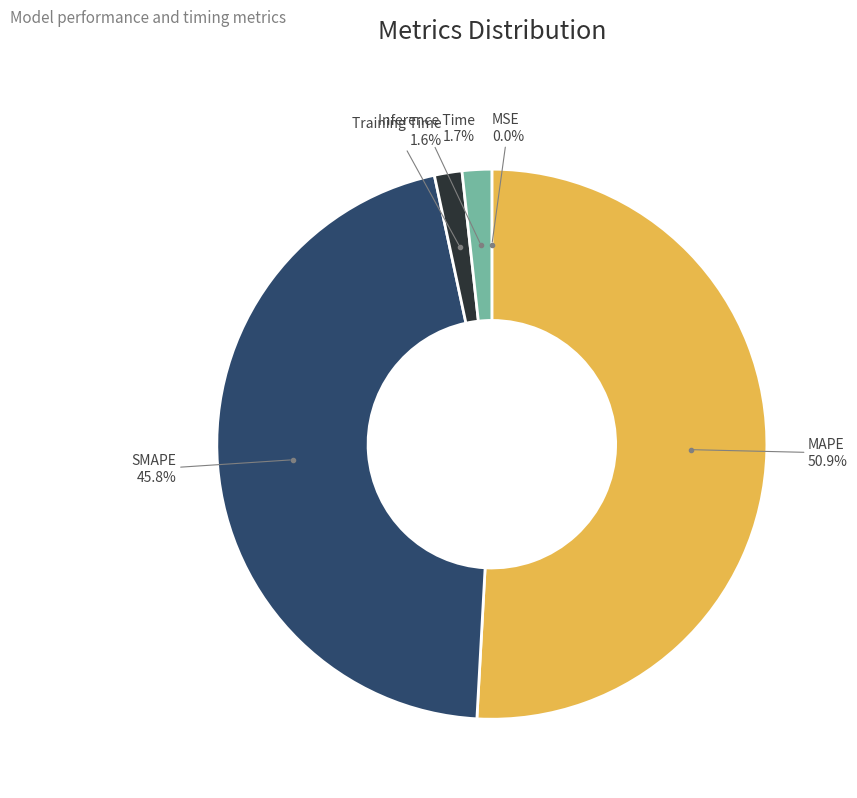

To the nearest percent, what is the average slice percentage?

20%